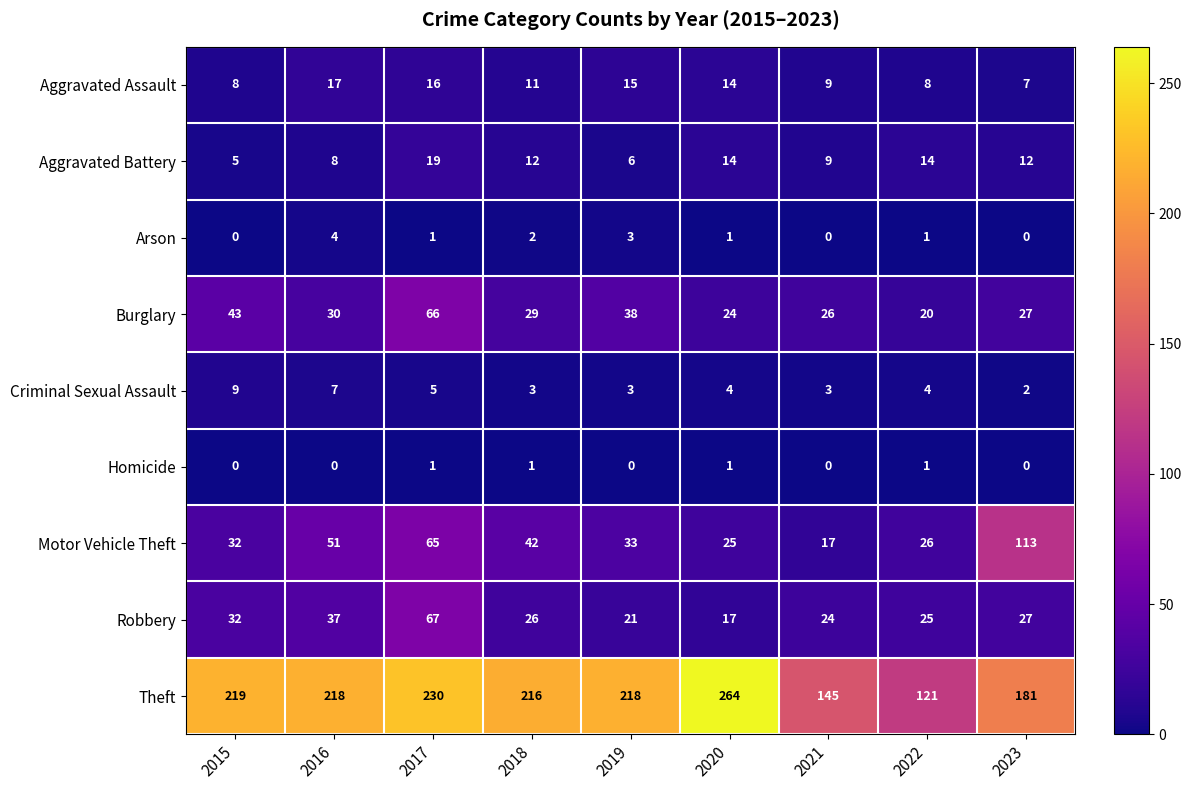

What is the greatest value displayed?

264